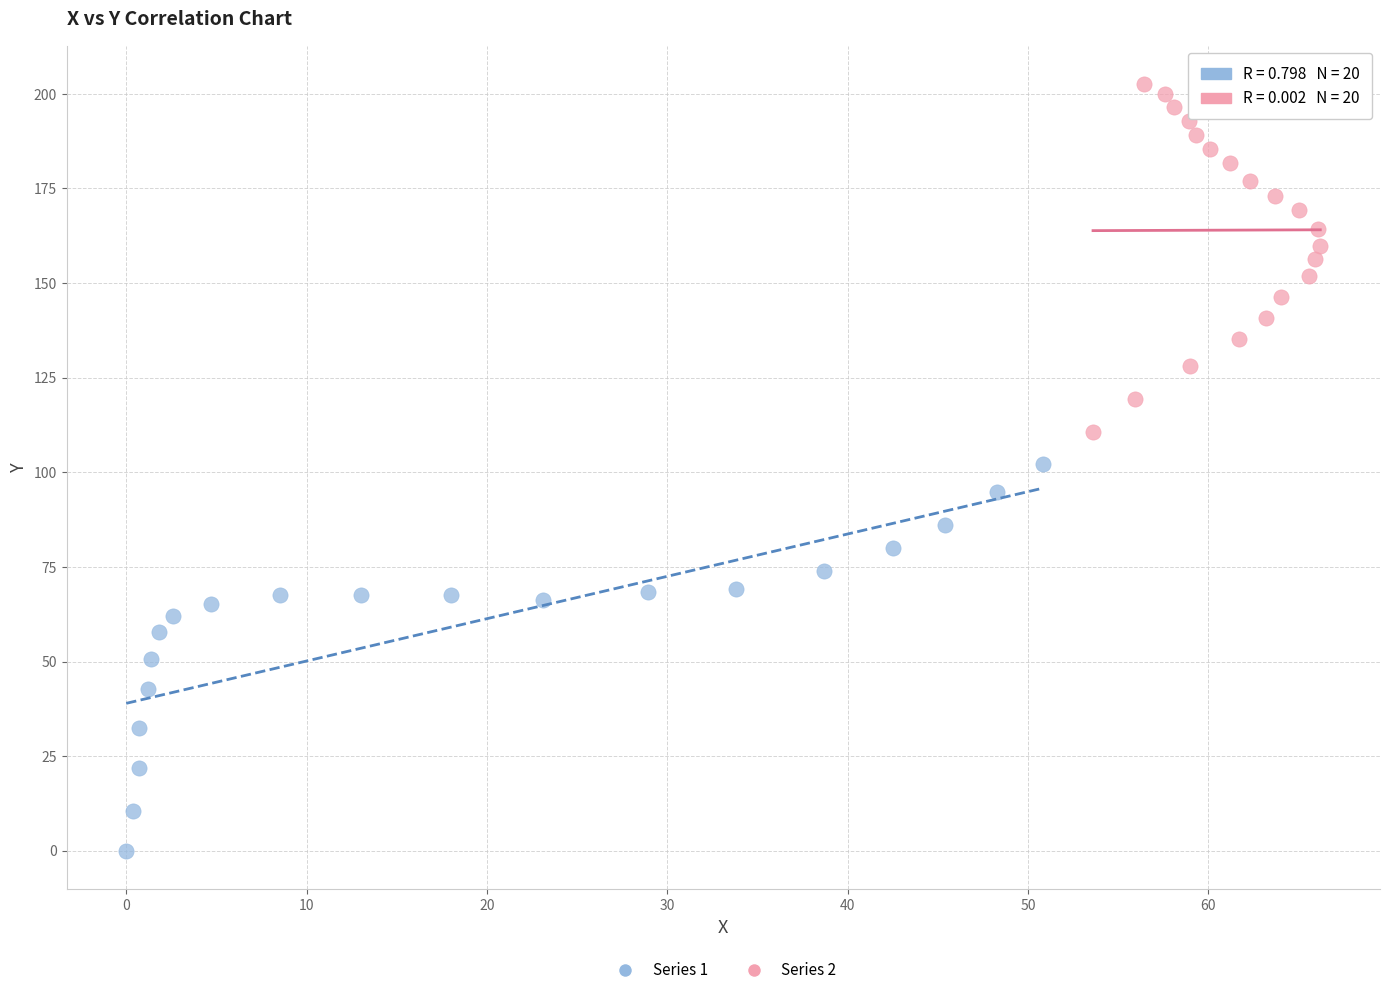

Which series has the largest Y range (max minus min)?

Series 1